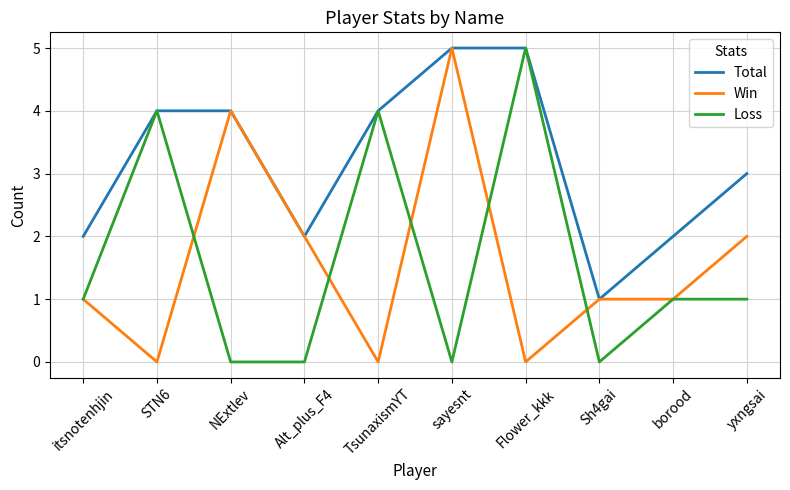

The value of Total at yxngsai is 2. True or false?

False